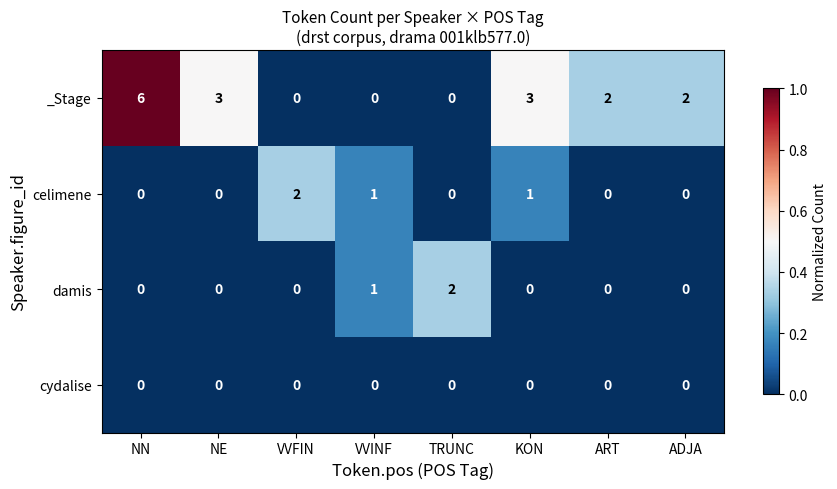

What is the difference between the second highest and second lowest values in the _Stage series?

3